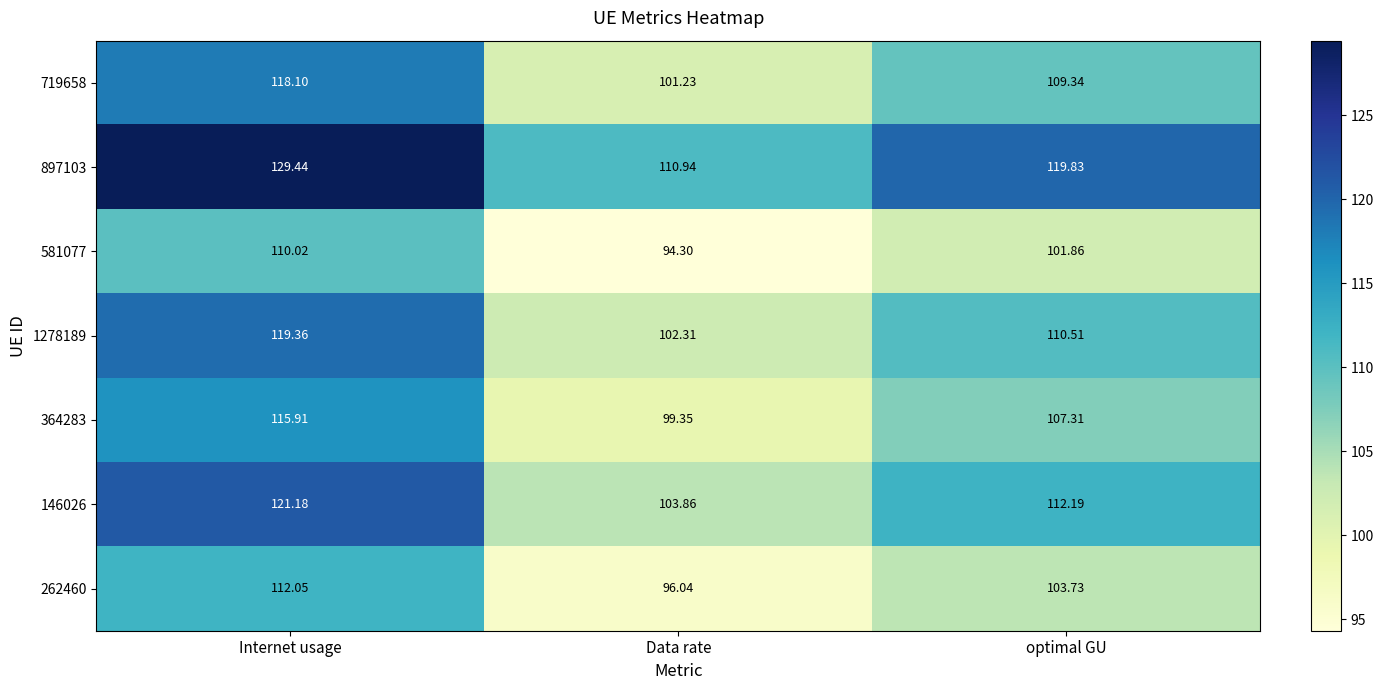

At which label does 1278189 first exceed 110?

Internet usage